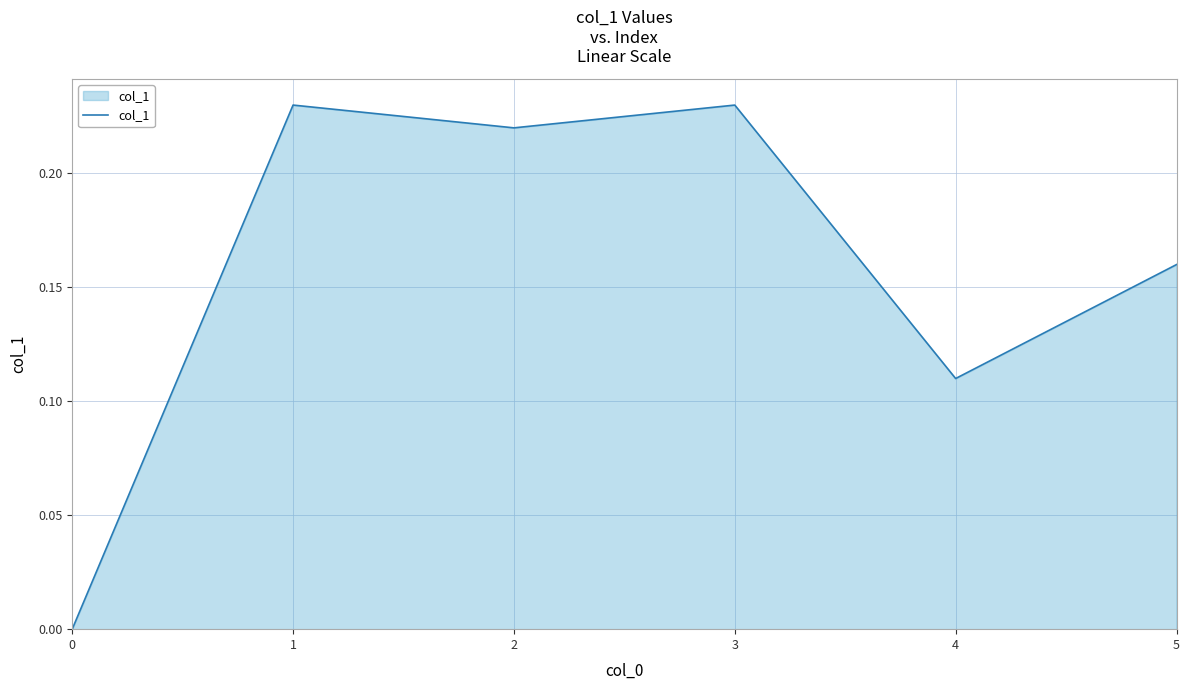

How many categories are shown in the chart?

6